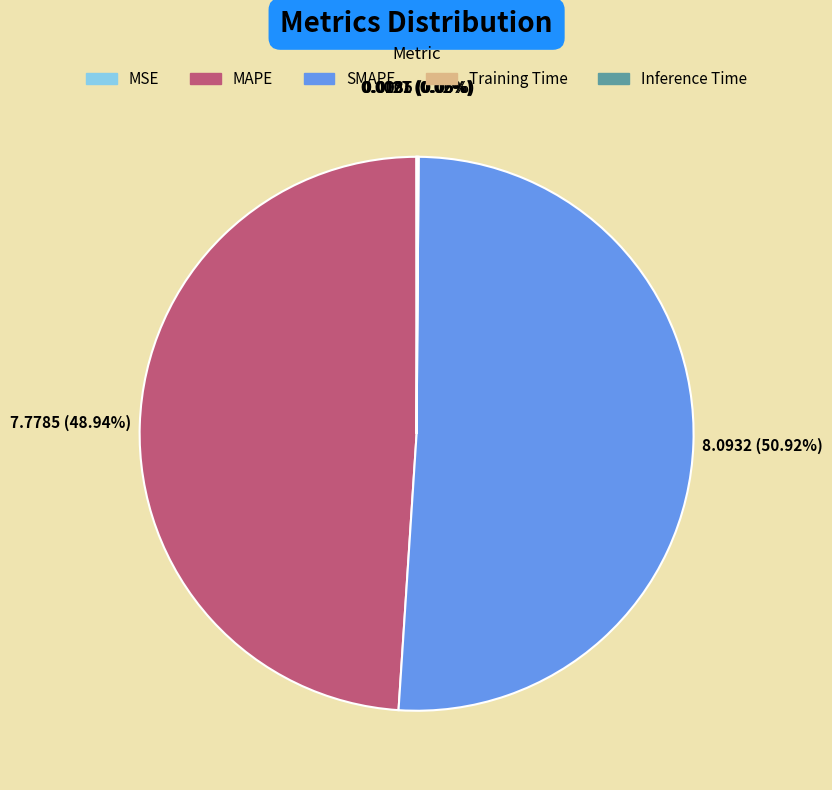

To the nearest percent, what portion does SMAPE represent?

51%